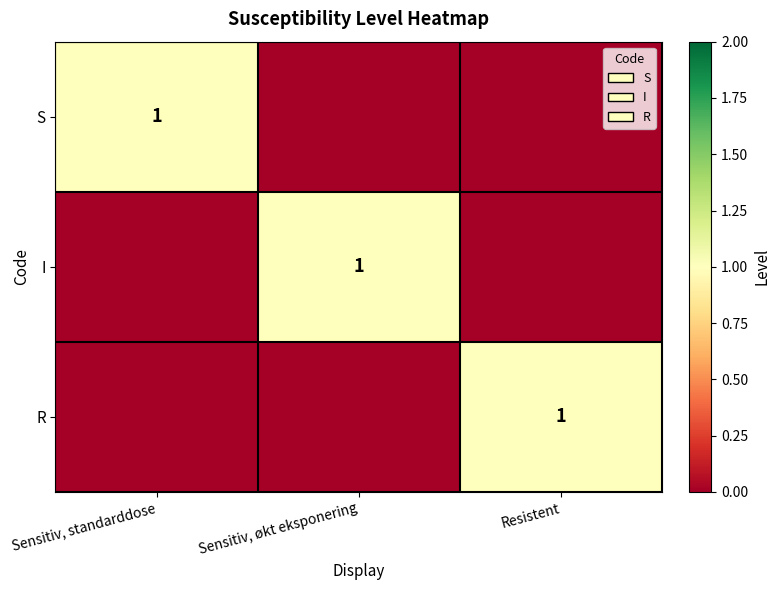

Count the number of categories in the chart.

3